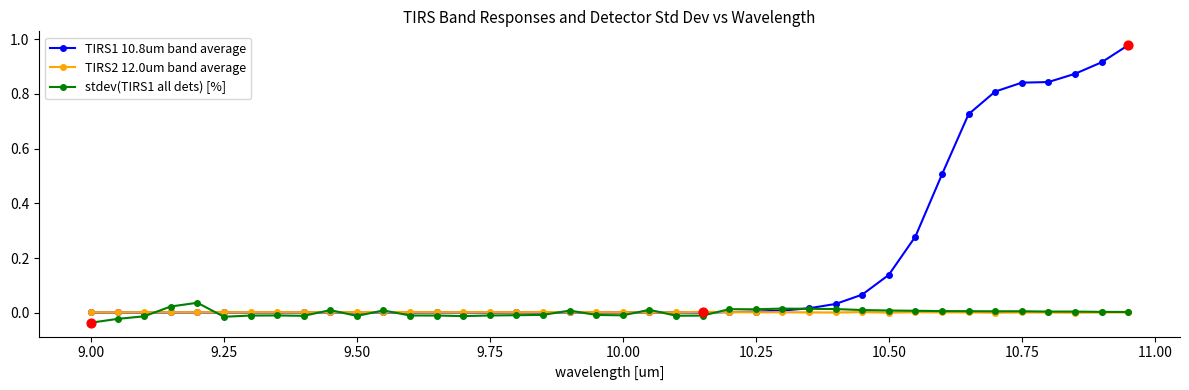

What are all the series names shown in the legend?

TIRS1 10.8um band average, TIRS2 12.0um band average, stdev(TIRS1 all dets) [%]